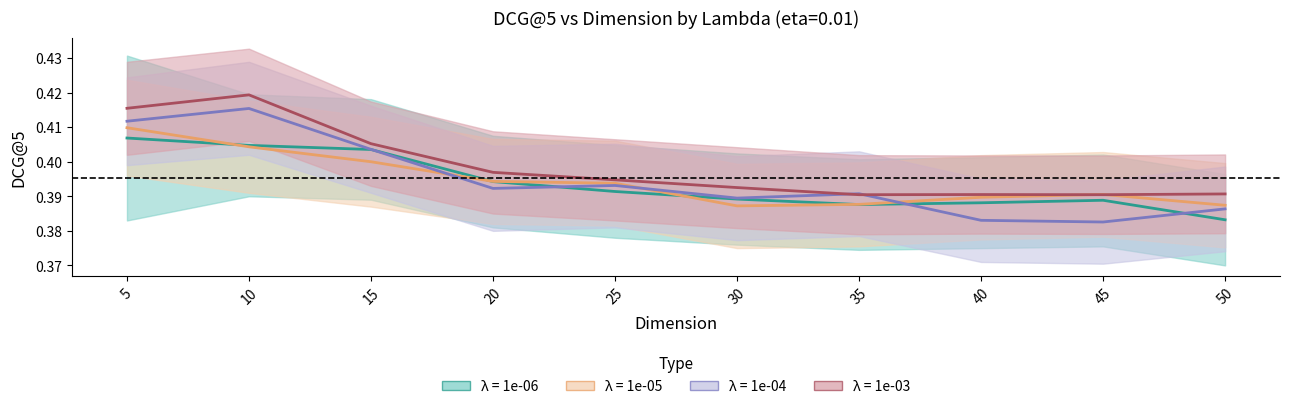

What are all the series names shown in the legend?

lam_1e-06_center, lam_1e-05_center, lam_1e-04_center, lam_1e-03_center